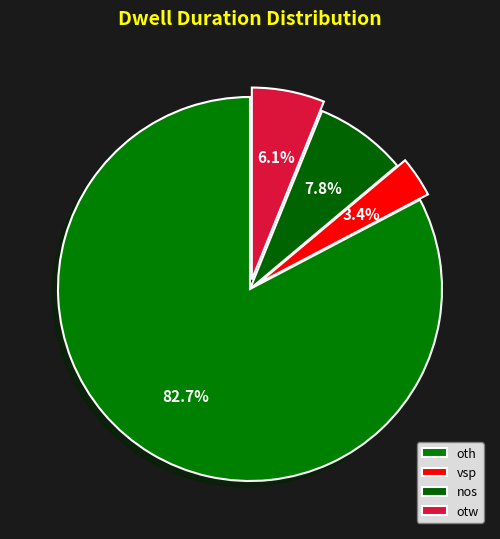

What percentage is NOT represented by otw?

93.9%